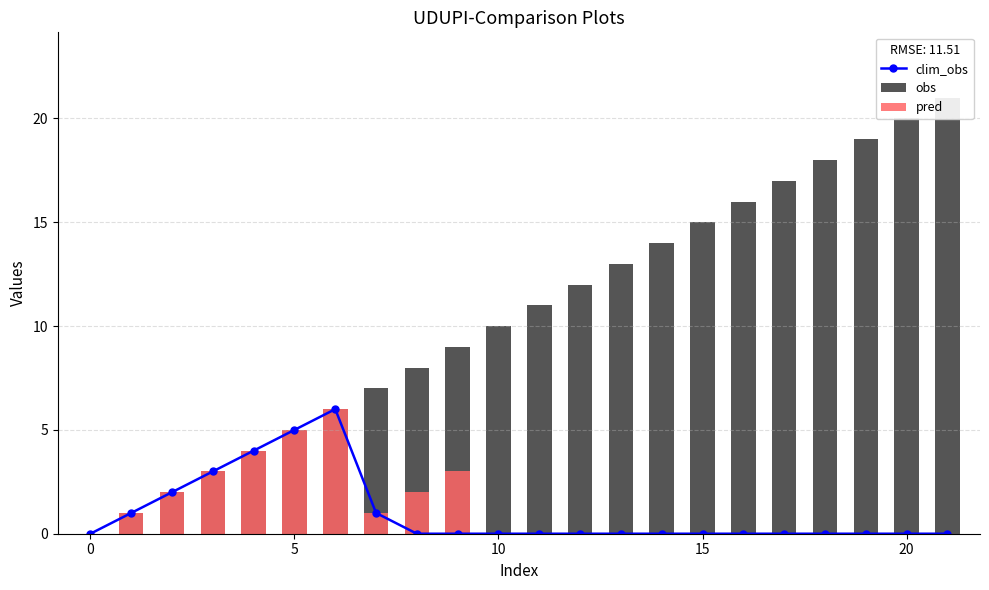

What is the maximum value for clim_obs?

6